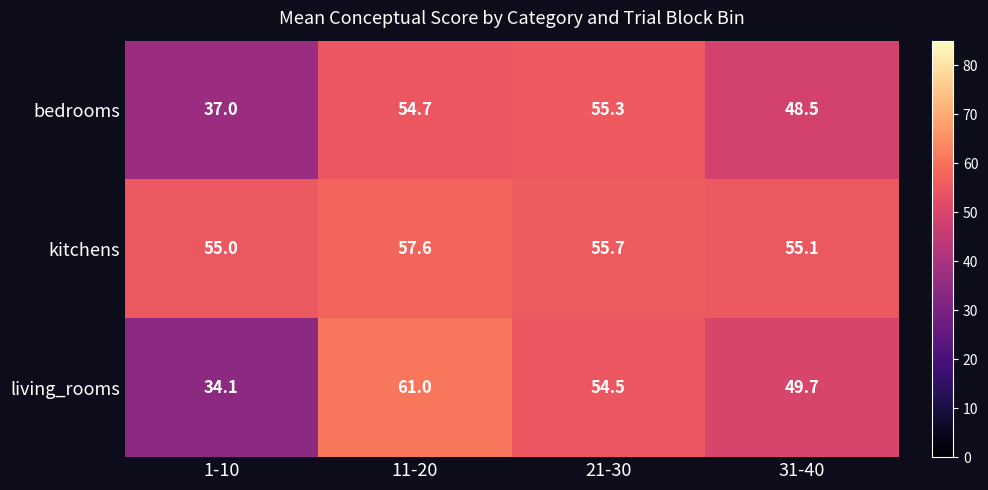

List the series in order of their peak value, highest first.

living_rooms, kitchens, bedrooms